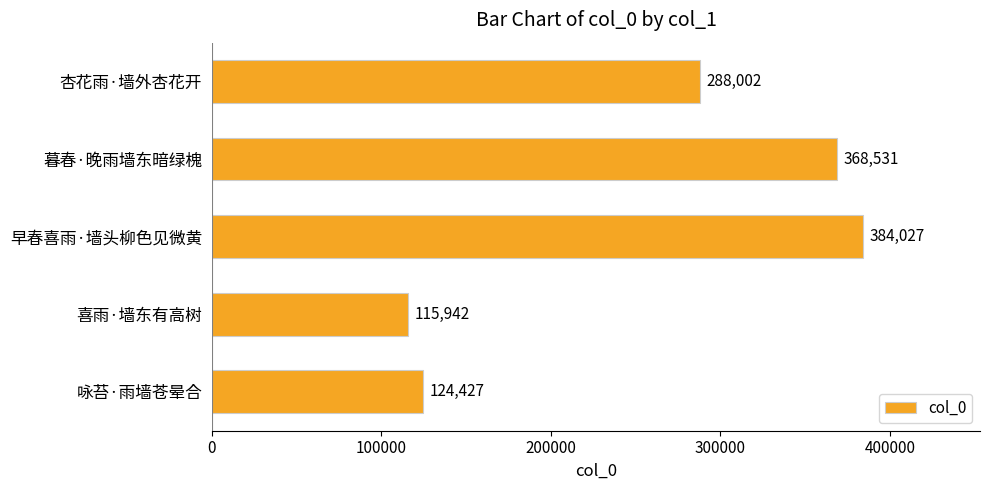

What is the difference between the maximum and minimum values?

268085